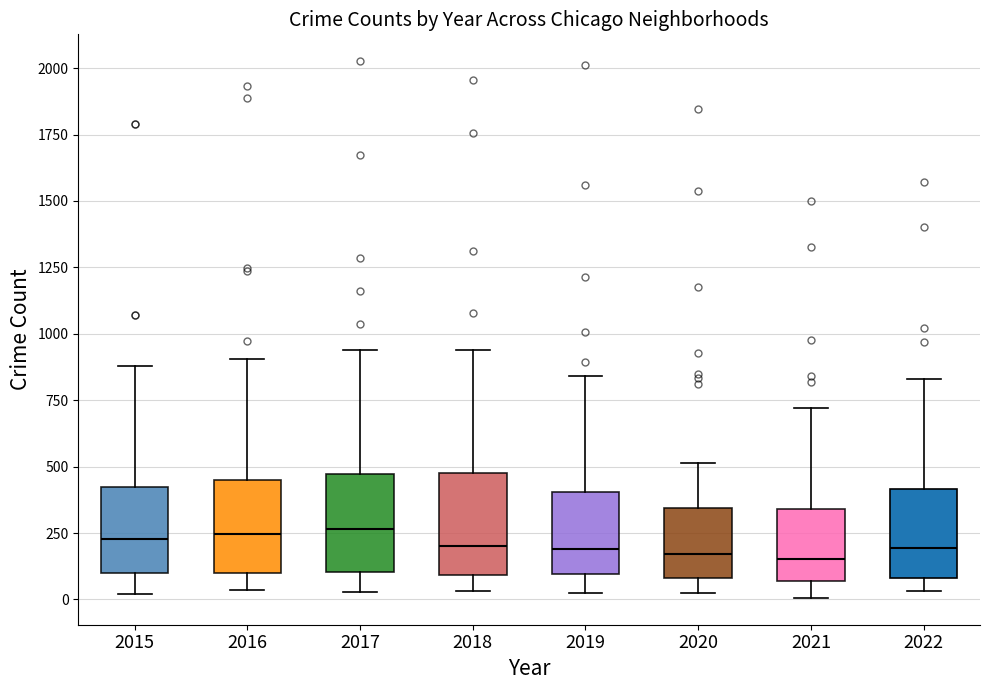

Reading left to right, transcribe this box plot: for each box, give where its median line is, the range the box spans, and where its two whiskers end, as read against the y-axis. The values are not printed on the chart, so give them approximately, as read against the axis.

2015: median 250, box 100 to 400, whiskers 0 to 900
2016: median 250, box 100 to 450, whiskers 50 to 900
2017: median 250, box 100 to 450, whiskers 50 to 950
2018: median 200, box 100 to 450, whiskers 50 to 950
2019: median 200, box 100 to 400, whiskers 50 to 850
2020: median 150, box 100 to 350, whiskers 50 to 500
2021: median 150, box 50 to 350, whiskers 0 to 700
2022: median 200, box 100 to 400, whiskers 50 to 850